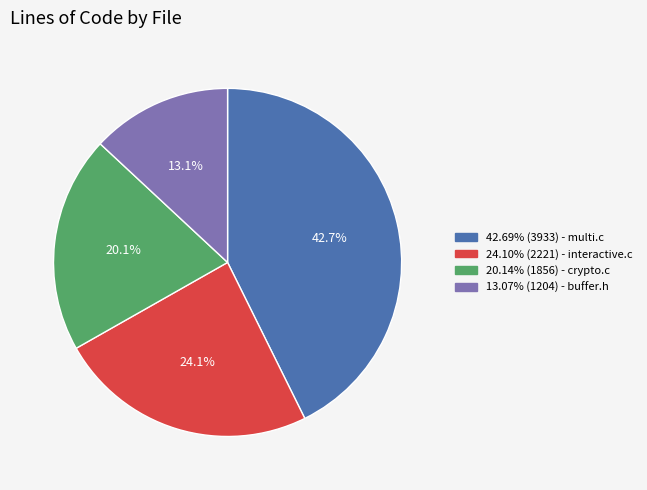

Is there any slice that represents more than half of the pie?

No